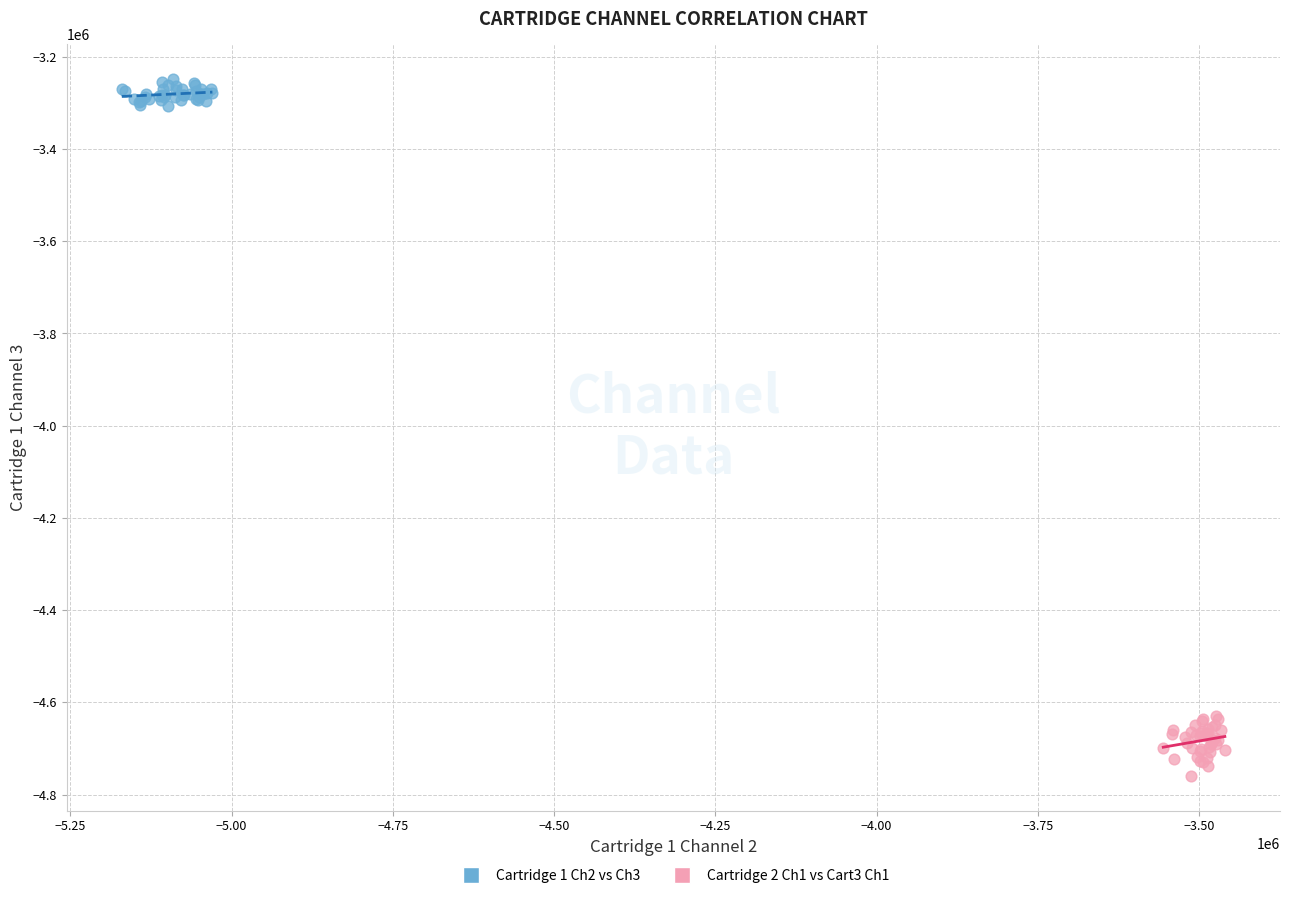

Which series reaches the minimum Y coordinate?

Cartridge 2 Ch1 vs Cart3 Ch1